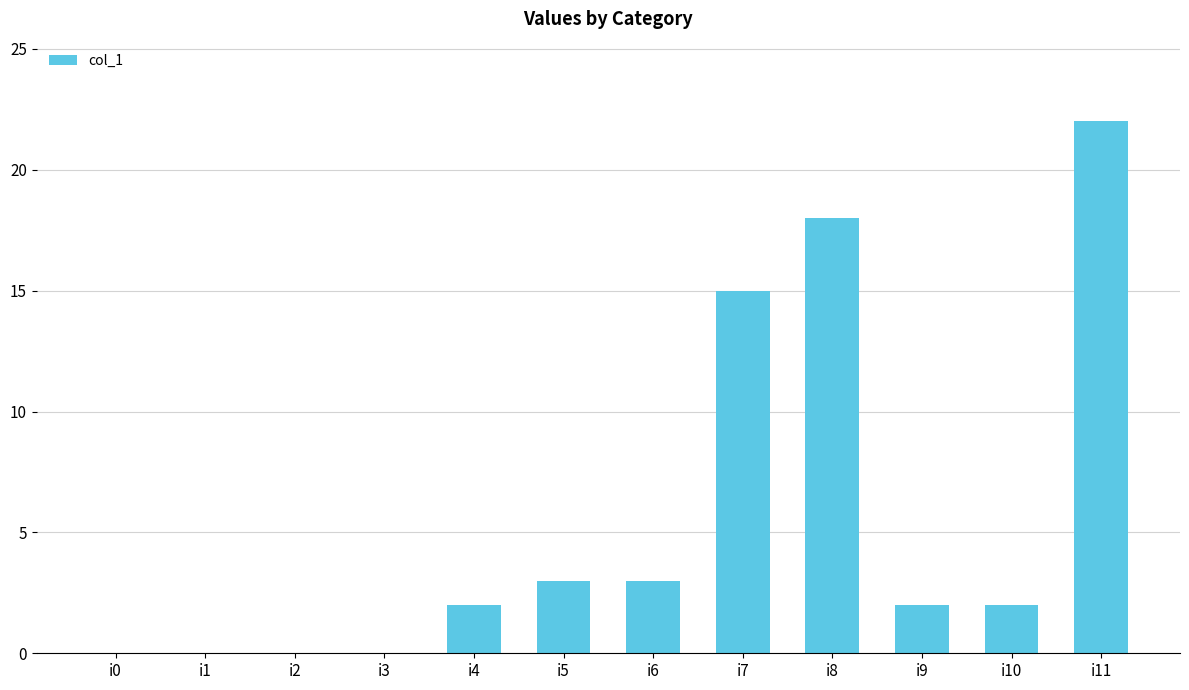

True or false: the data shows 2 at i10.

True